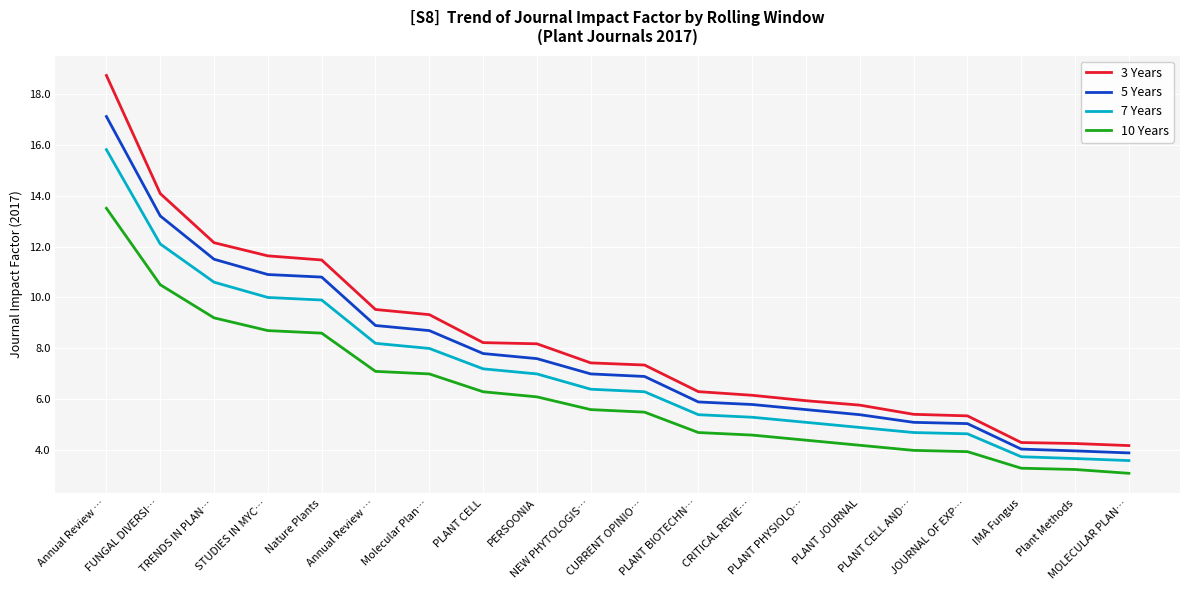

What is the average value of the 3 Years series?

8.3